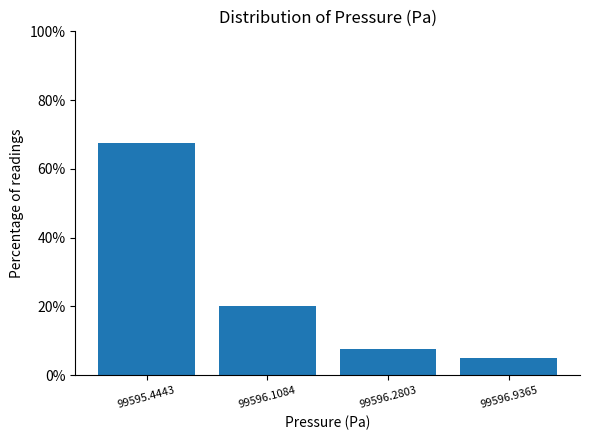

Reading left to right, extract all data points from this chart.

67.5	20.0	7.5	5.0